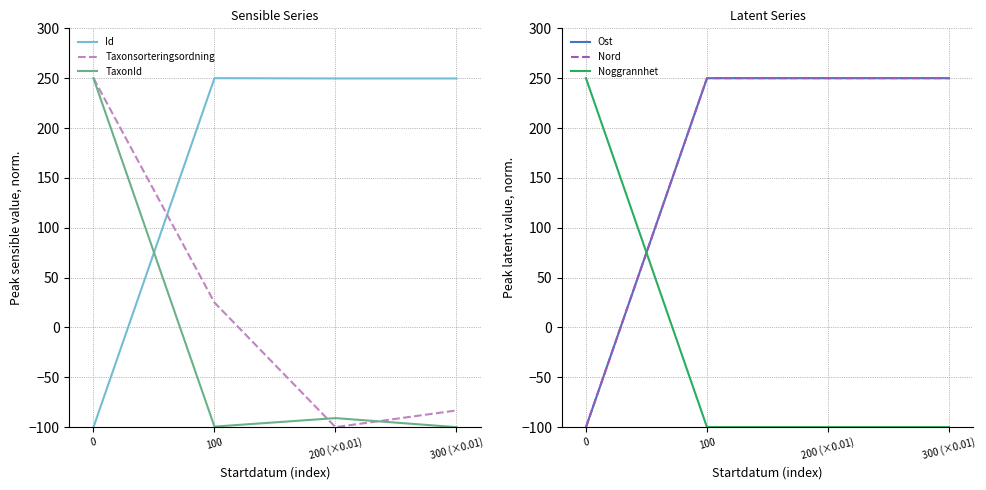

What is the highest value of the Id series?

250.0